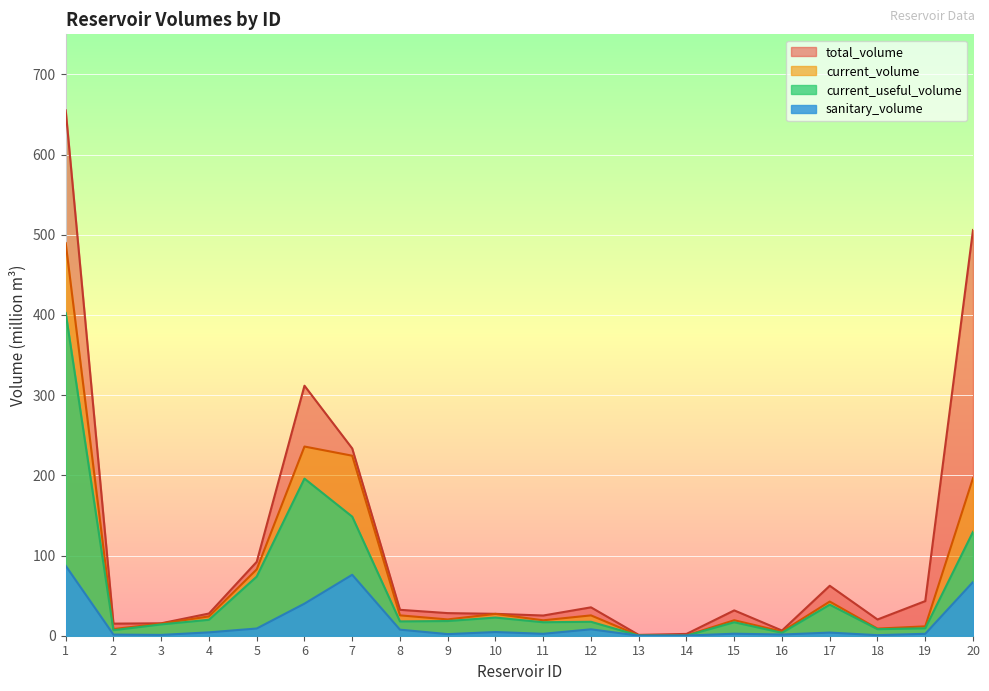

Which series has the widest spread of values?

total_volume